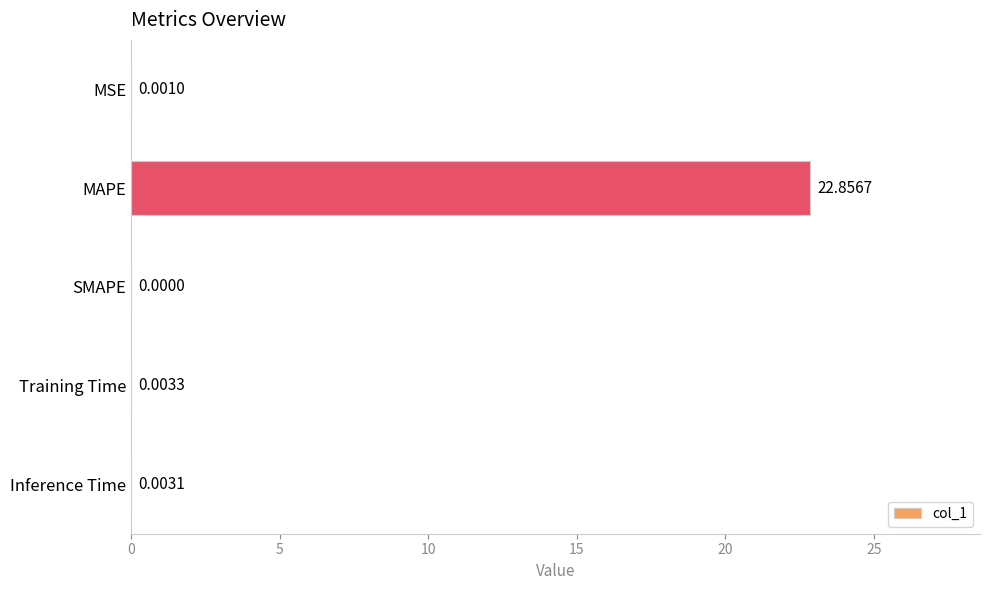

What is the maximum value shown in the chart?

22.9